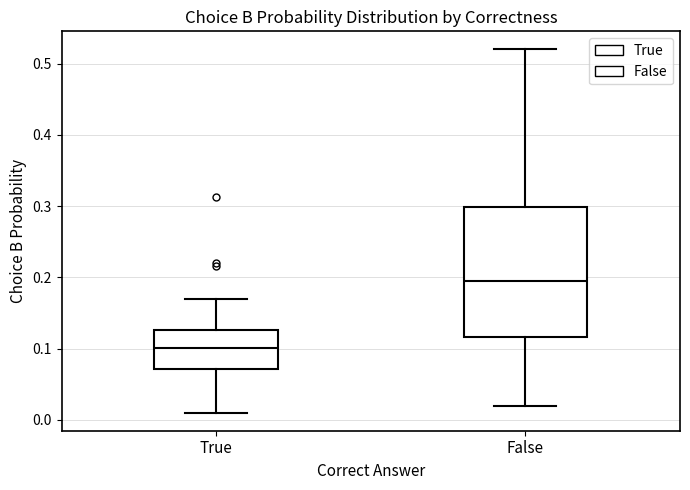

Reading left to right, transcribe this box plot: for each box, give where its median line is, the range the box spans, and where its two whiskers end, as read against the y-axis. The values are not printed on the chart, so give them approximately, as read against the axis.

True: median 0.10, box 0.07 to 0.13, whiskers 0.01 to 0.17
False: median 0.20, box 0.12 to 0.30, whiskers 0.02 to 0.52